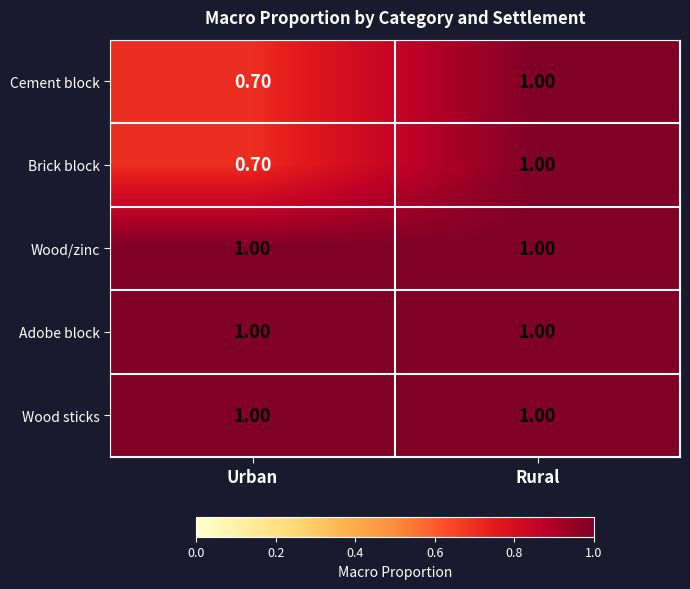

At which label does Cement block reach its minimum?

Urban